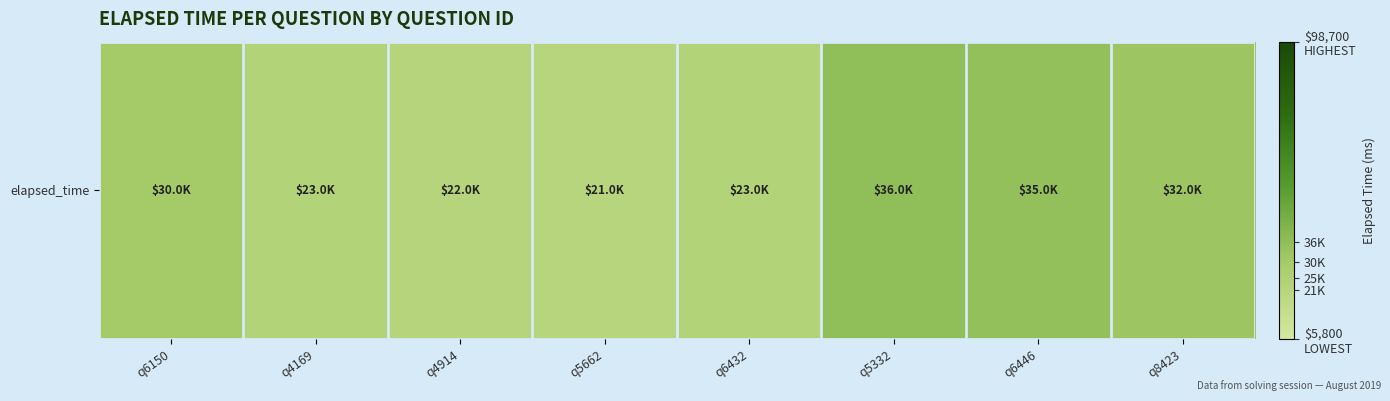

Count the number of data series in this chart.

1